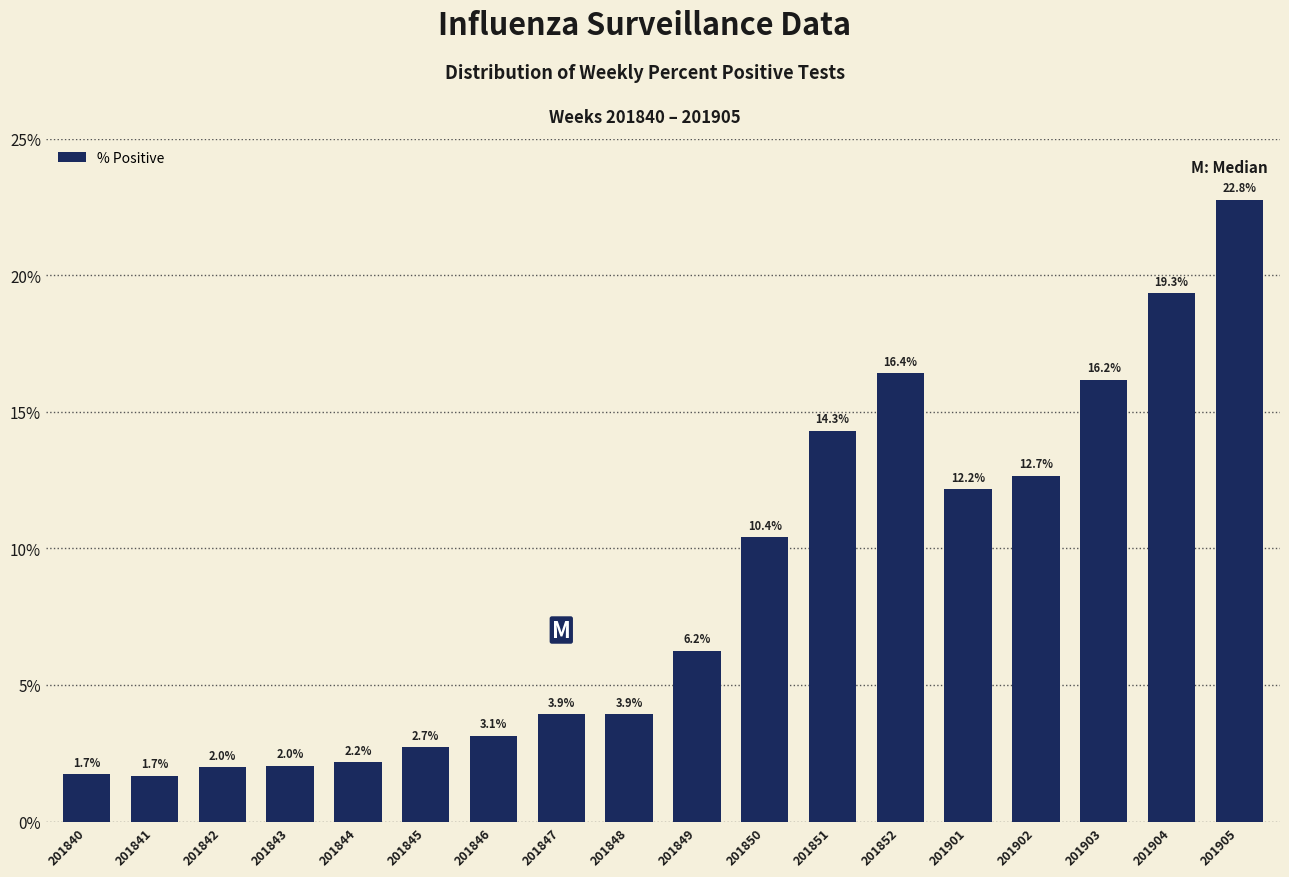

True or false: the data shows 9.2 at 201903.

False